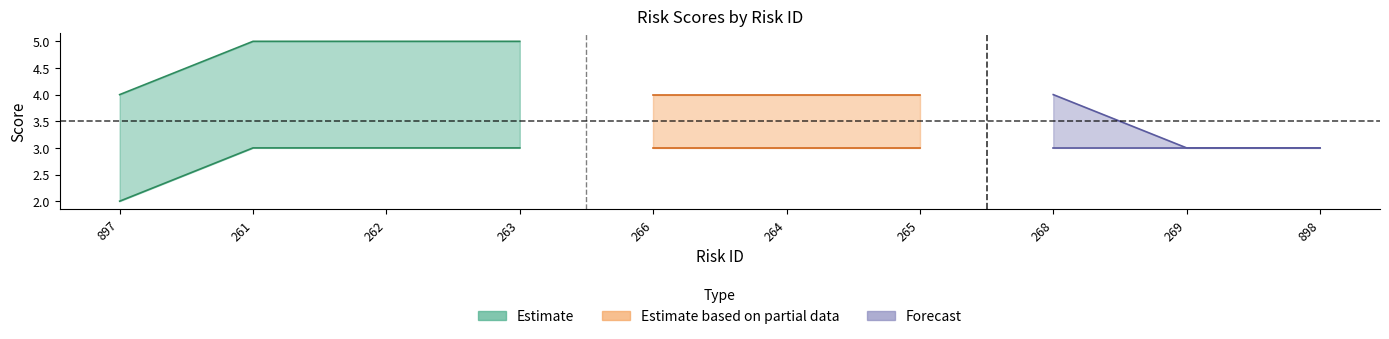

Is the value of Likelihood at 266 greater than the value of Impact at 262?

No